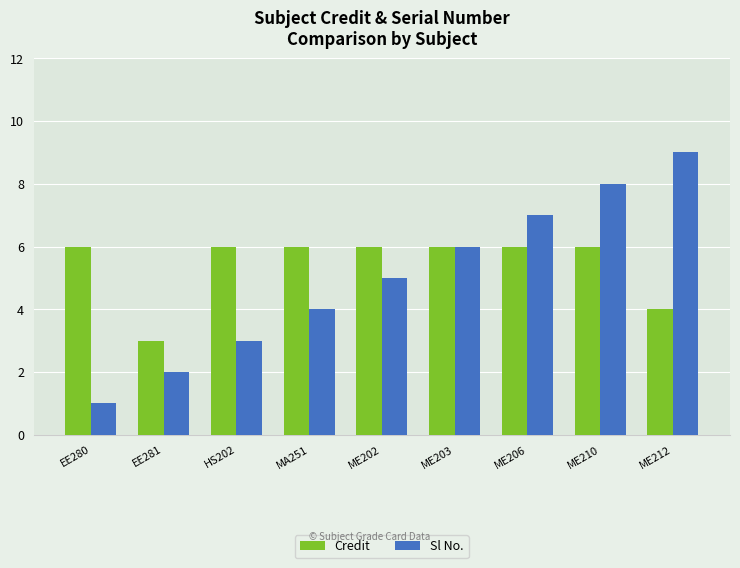

Rank the series by their average value, from lowest to highest.

Sl No., Credit